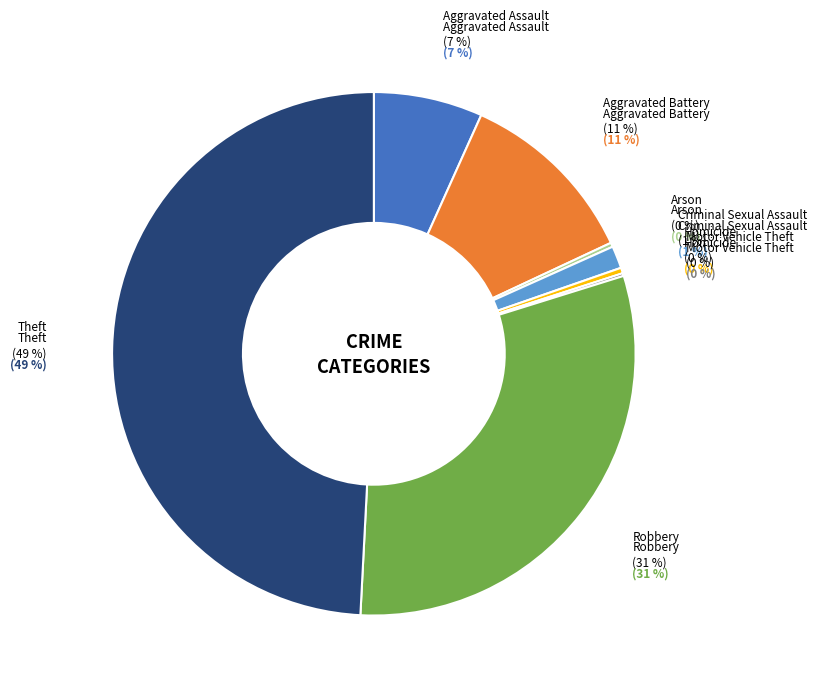

Which has a higher value, Aggravated Battery or Criminal Sexual Assault?

Aggravated Battery